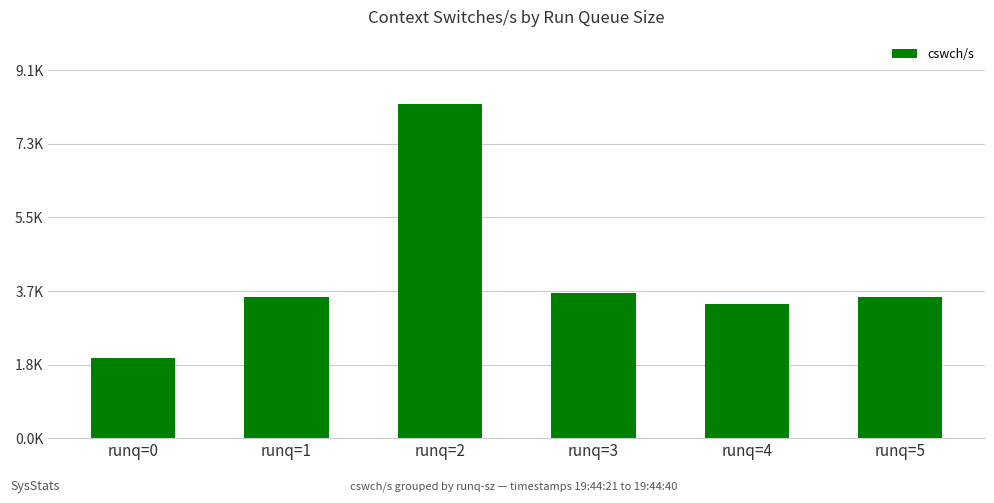

What is the maximum value shown in the chart?

8306.3